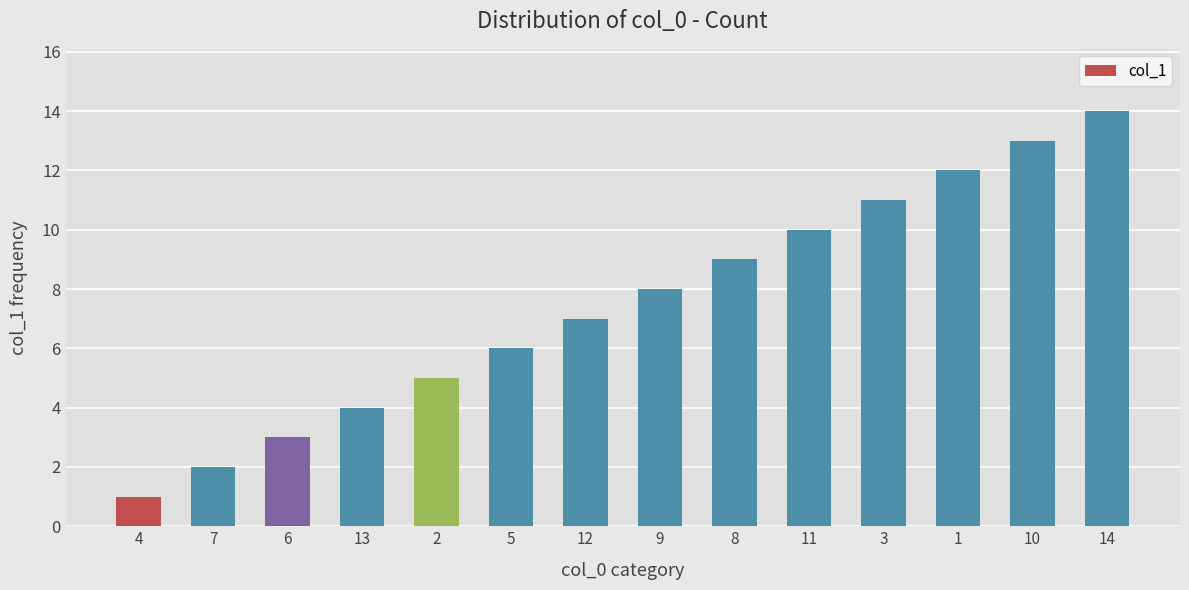

Is it true that the value at 11 is 14?

False